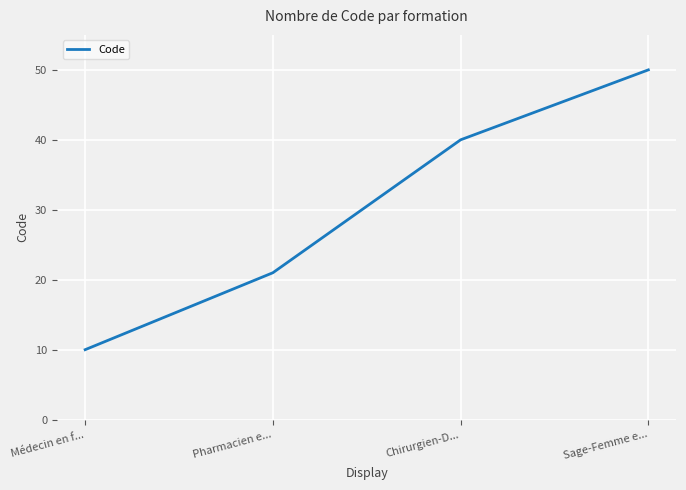

Rank the categories by value from lowest to highest.

Médecin en f..., Pharmacien e..., Chirurgien-D..., Sage-Femme e...